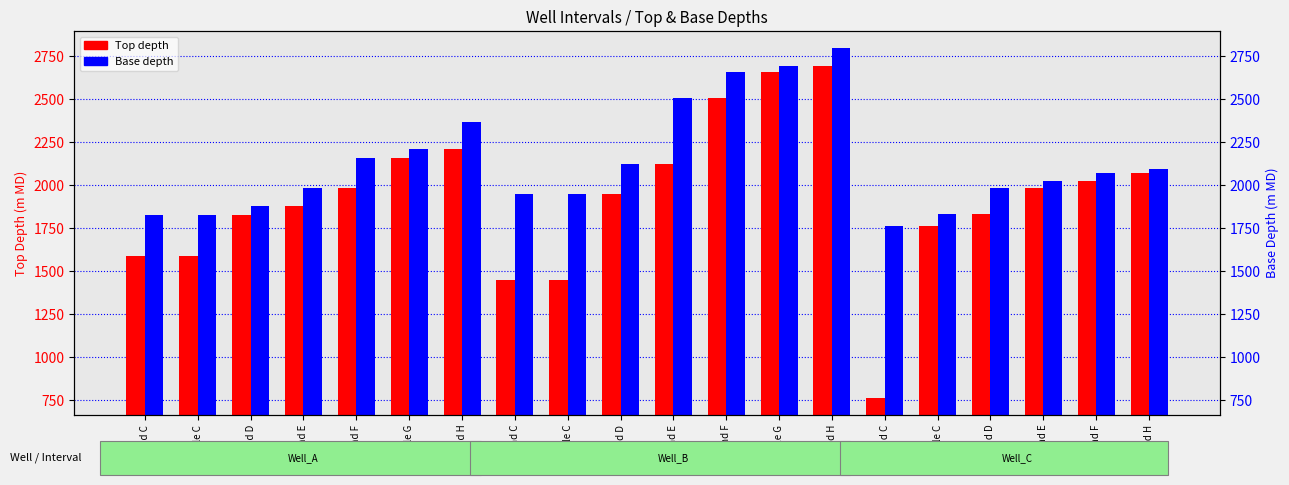

What is the difference between the maximum and minimum values in the Top depth series?

1927.0